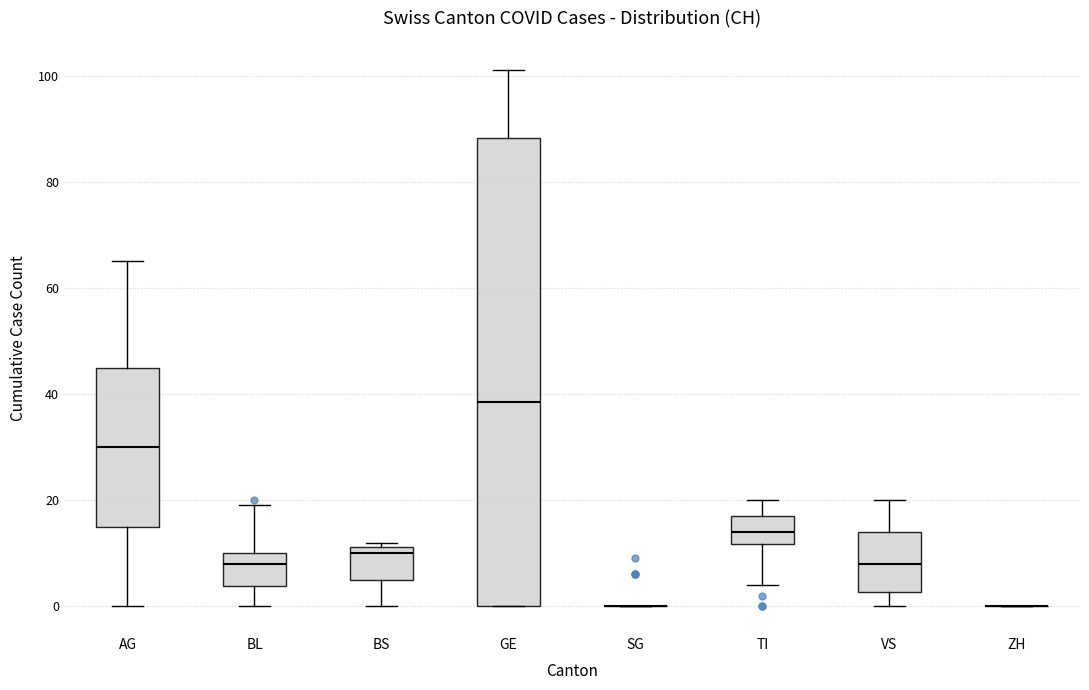

Reading left to right, transcribe this box plot: for each box, give where its median line is, the range the box spans, and where its two whiskers end, as read against the y-axis. The values are not printed on the chart, so give them approximately, as read against the axis.

AG: median 30, box 16 to 46, whiskers 0 to 66
BL: median 8, box 4 to 10, whiskers 0 to 20
BS: median 10, box 6 to 12, whiskers 0 to 12 (just above the box's upper edge)
GE: median 38, box 0 to 88, whiskers 0 to 102
SG: box collapsed to a line at 0, whiskers 0 to 0
TI: median 14, box 12 to 18, whiskers 4 to 20
VS: median 8, box 2 to 14, whiskers 0 to 20
ZH: box collapsed to a line at 0, whiskers 0 to 0